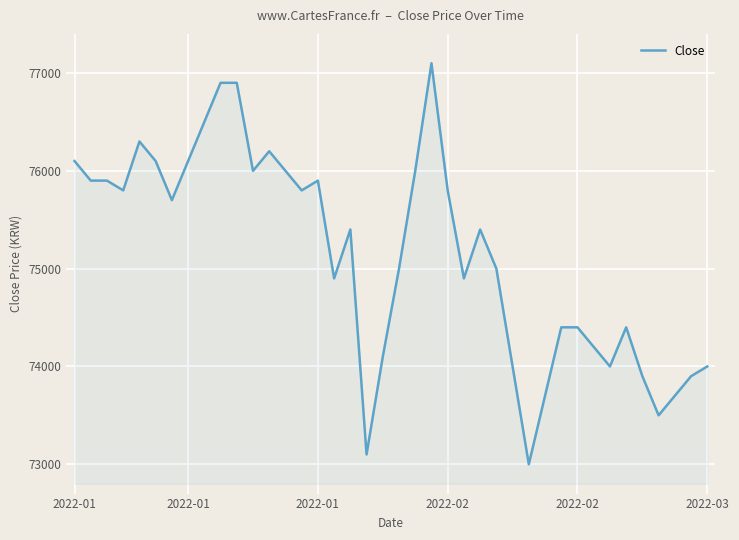

Count the number of data series in this chart.

1